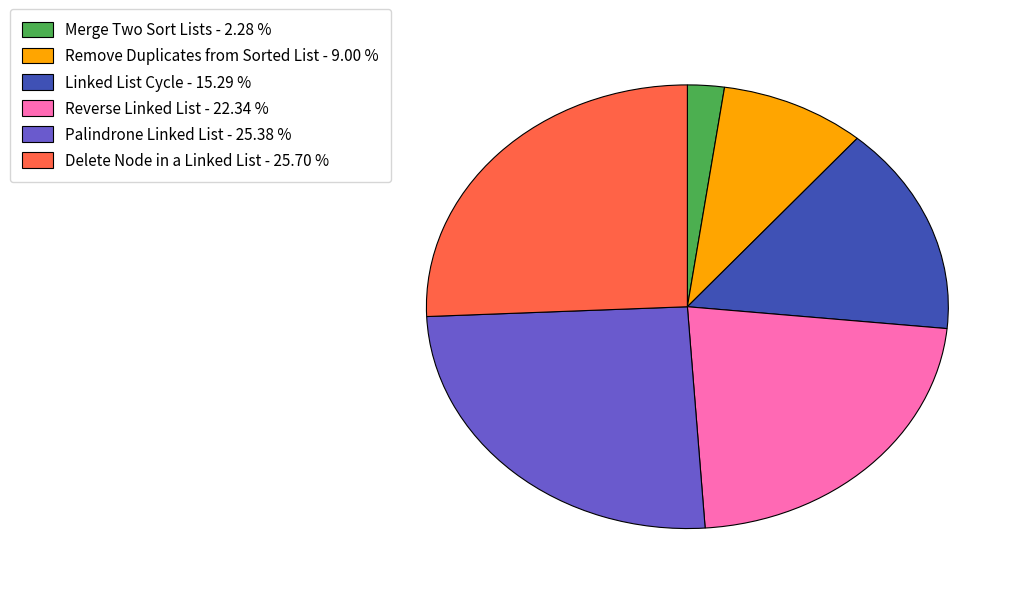

Does Delete Node in a Linked List - 25.70 % account for over 50% of the chart?

No